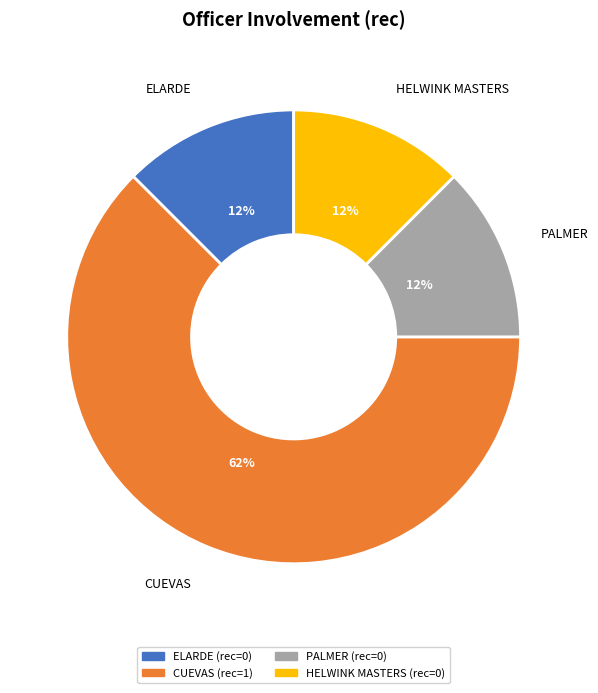

What is the largest slice in the pie chart?

CUEVAS